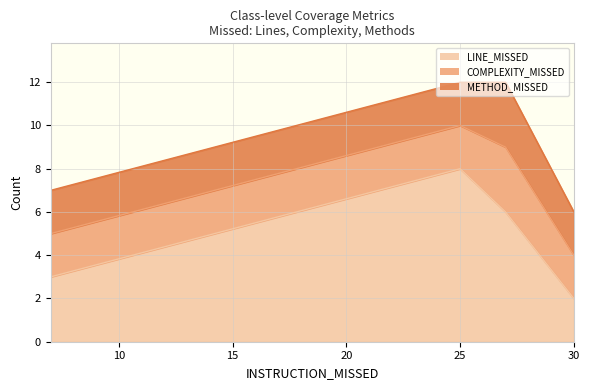

True or false: LINE_MISSED and METHOD_MISSED intersect in this chart.

False